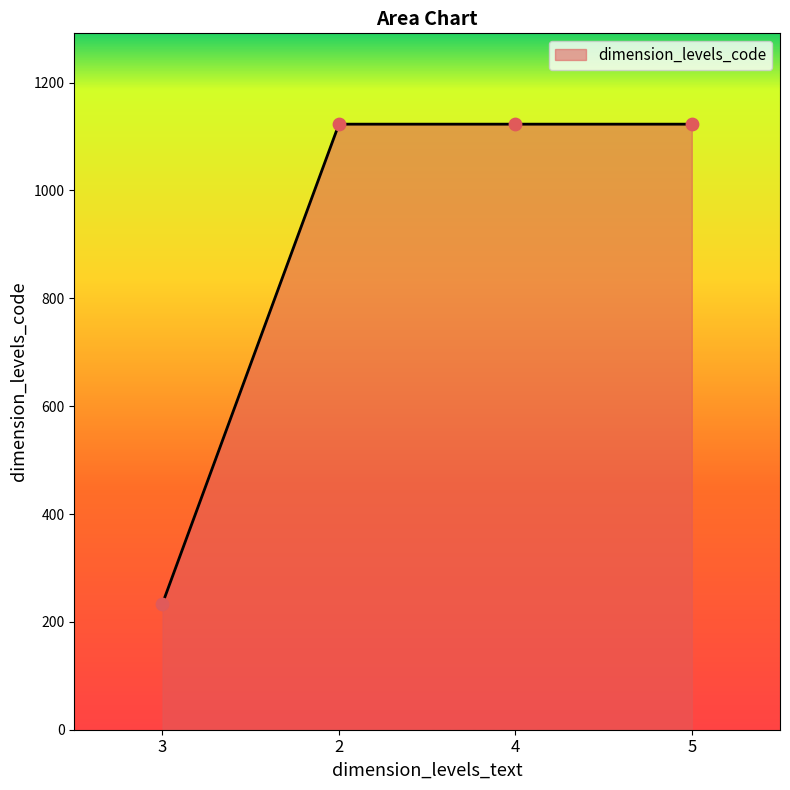

What is the change in value from 3 to 5?

+889